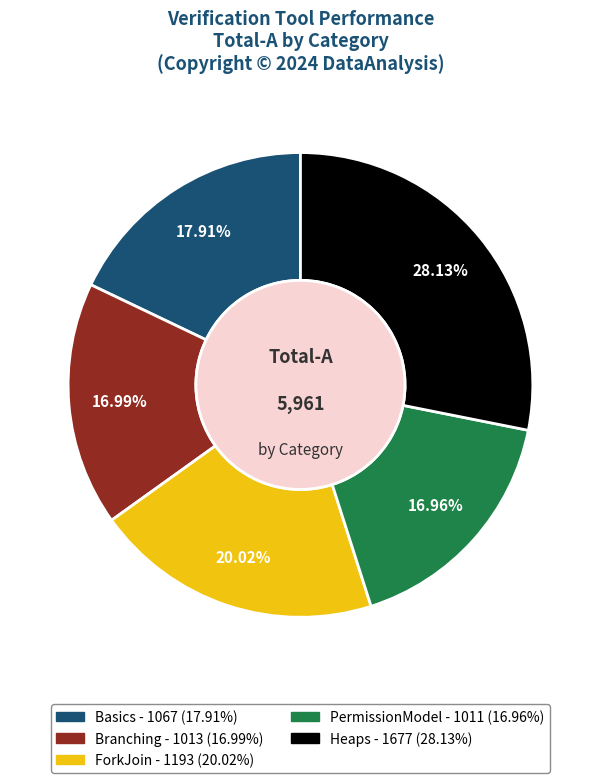

To the nearest percent, what portion does Basics represent?

18%